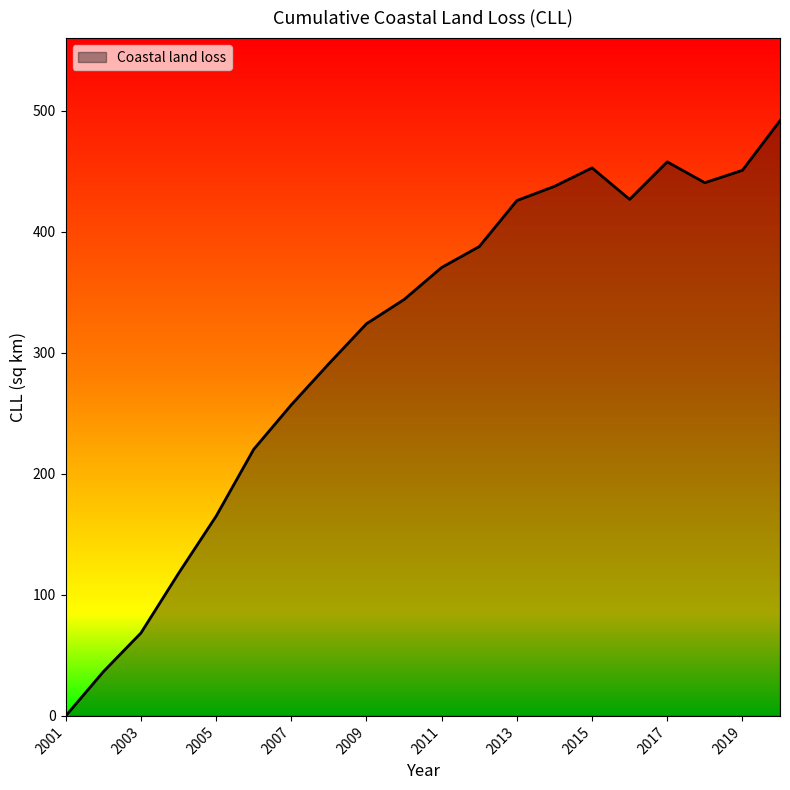

What is the maximum value shown in the chart?

491.8